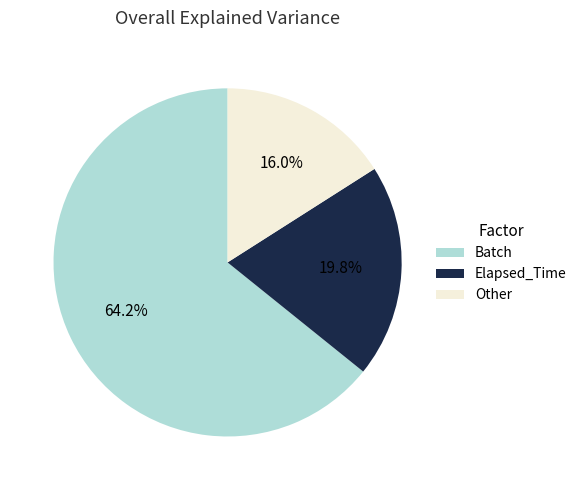

Does any single category account for the majority?

Yes